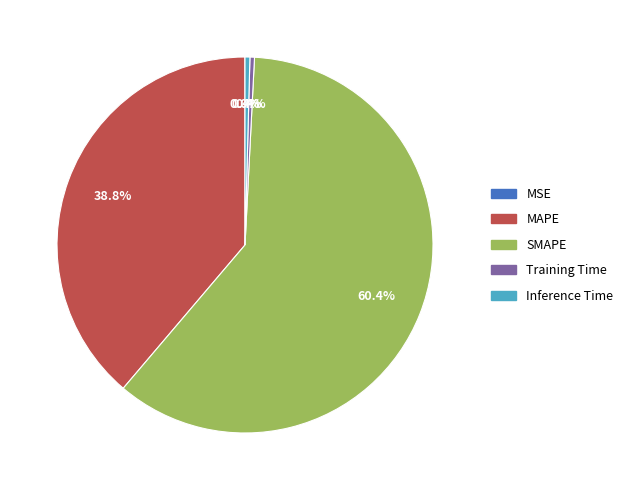

Which has a higher value, MAPE or Training Time?

MAPE